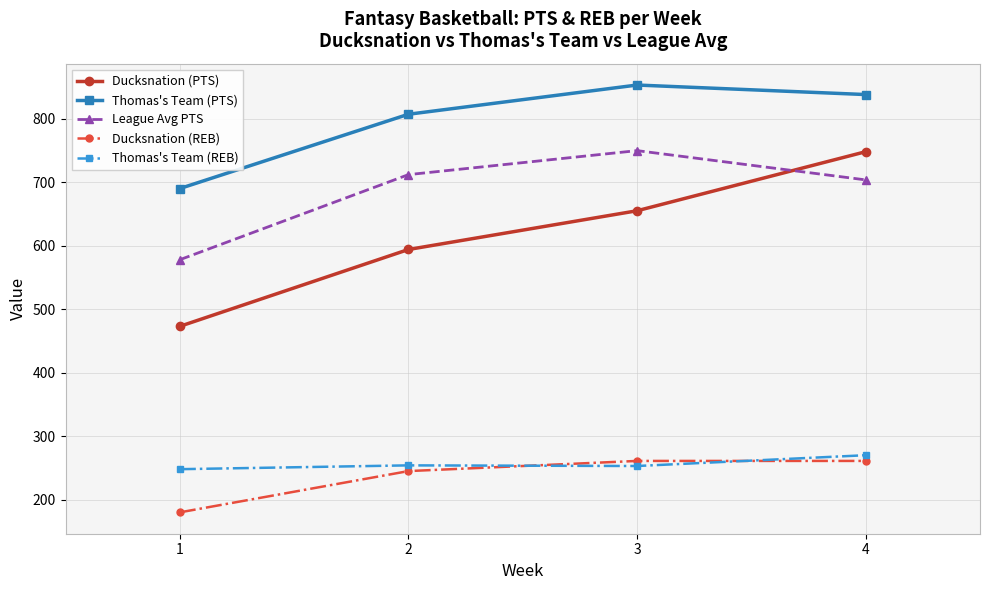

Which series has the largest total across all categories?

Thomas's Team (PTS)